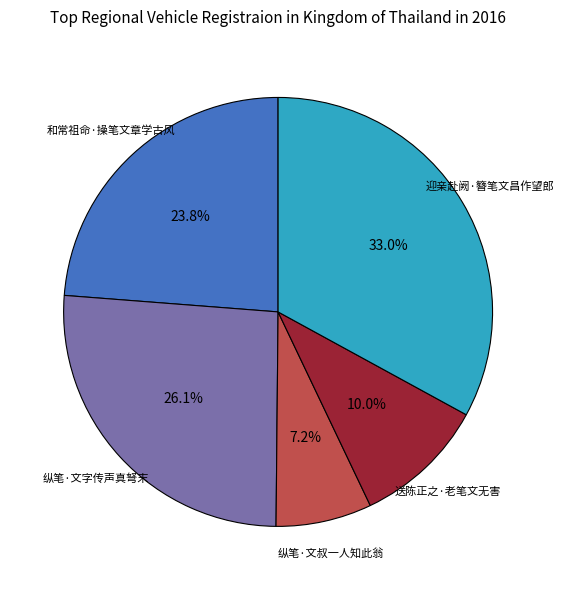

To the nearest percent, what is the difference between the 和常祖命·操笔文章学古风 and 纵笔·文叔一人知此翁 slice percentages?

17%